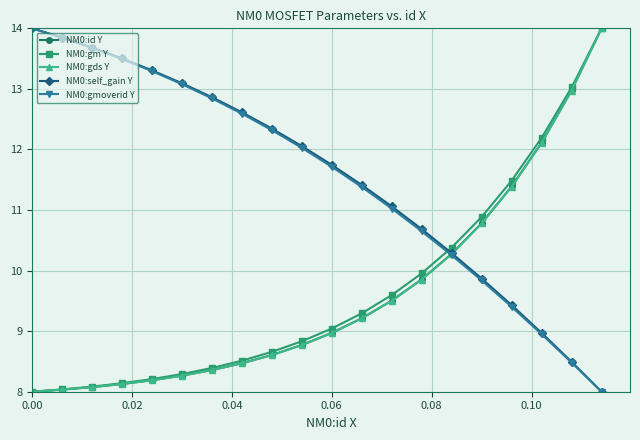

What is the minimum value shown in the chart?

8.0